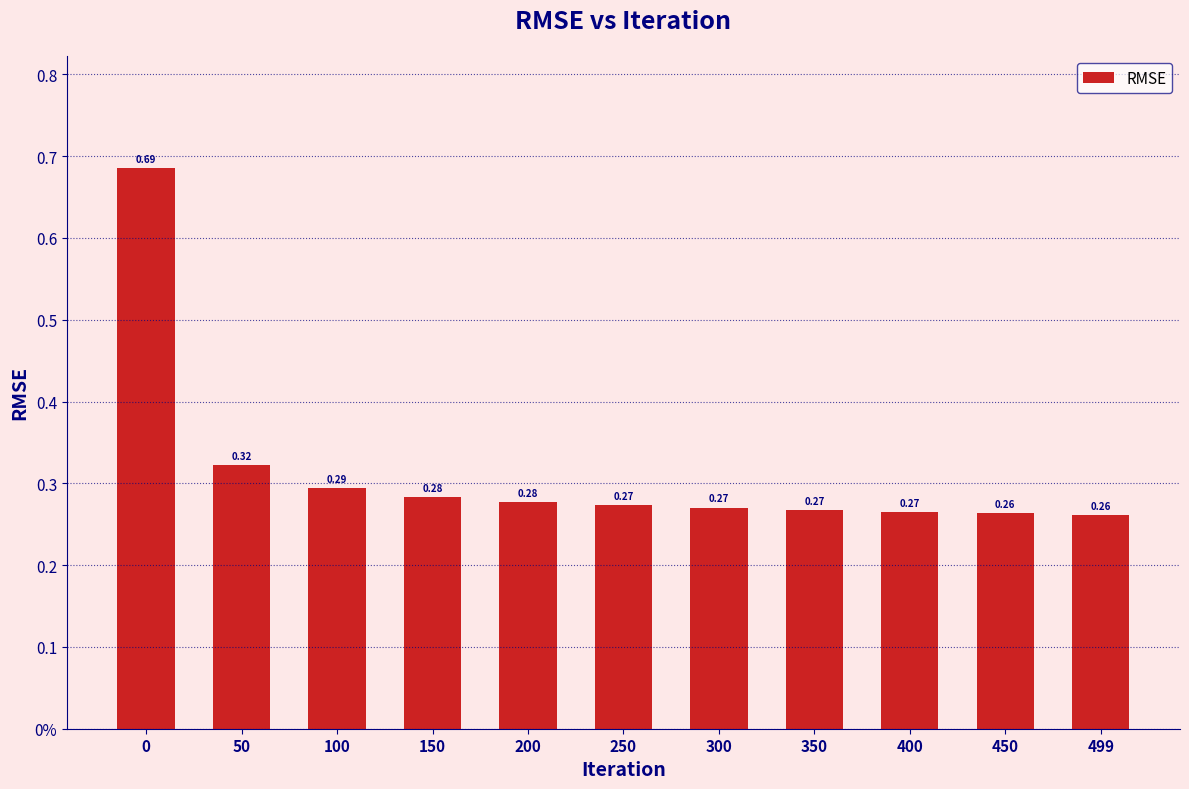

What is the minimum value shown in the chart?

0.3